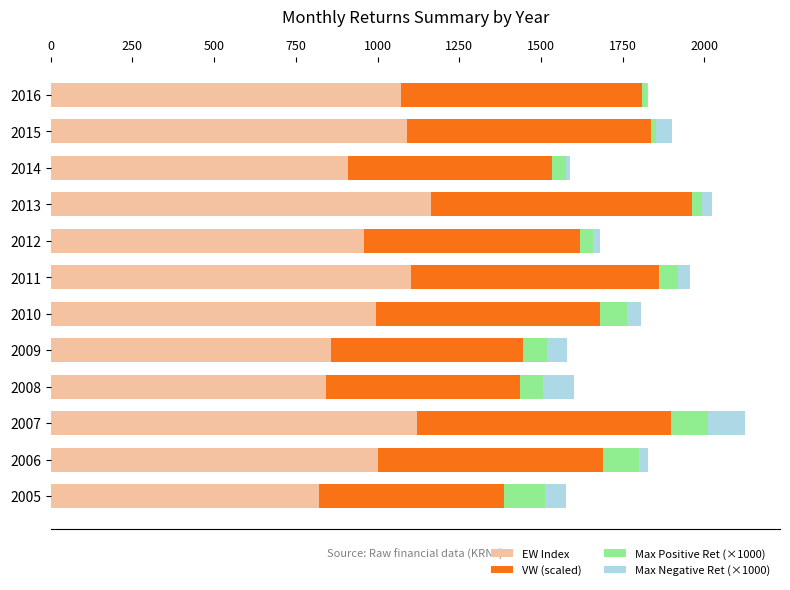

What is the highest value of the EW Index series?

1162.0